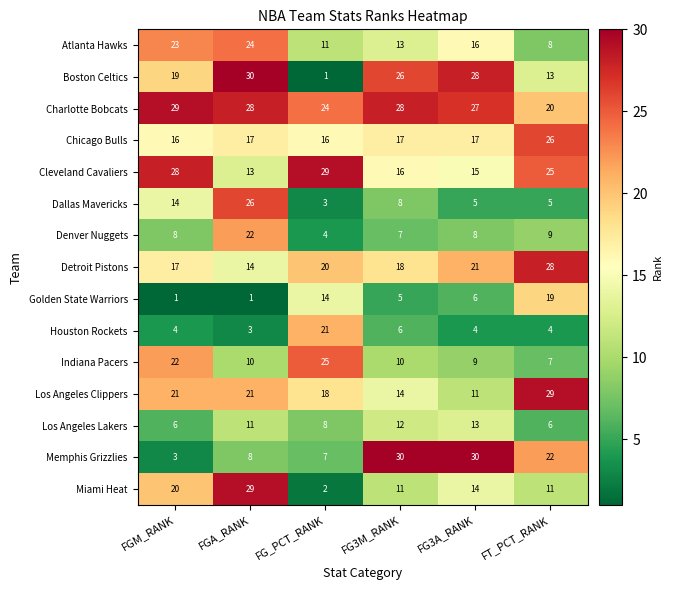

Which series changed the most between FGA_RANK and FG3M_RANK?

Memphis Grizzlies